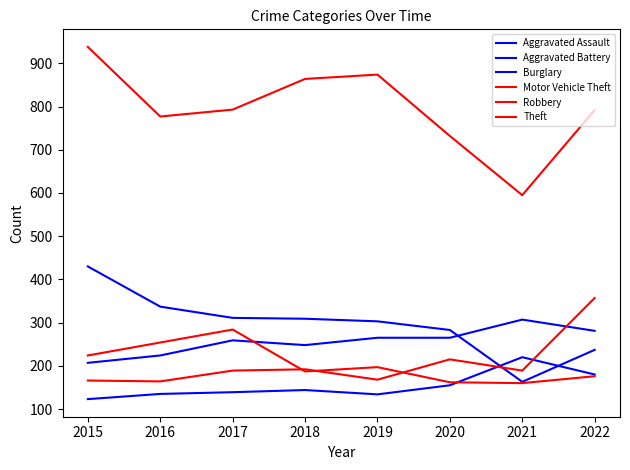

True or false: Theft and Motor Vehicle Theft cross at least once.

False